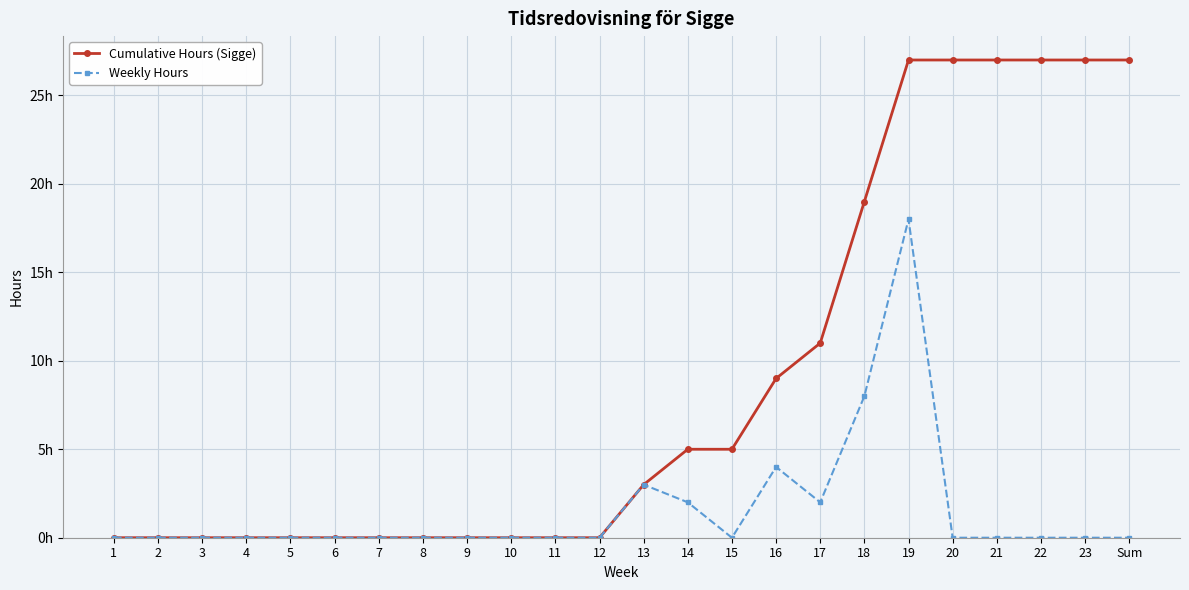

At which label does Weekly Hours reach its peak?

19